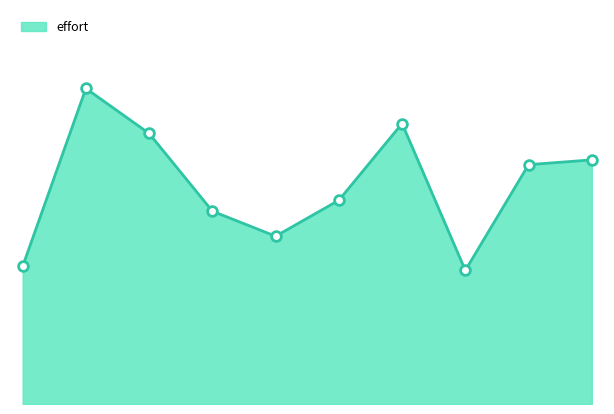

At which category does the chart reach its peak across all series?

14